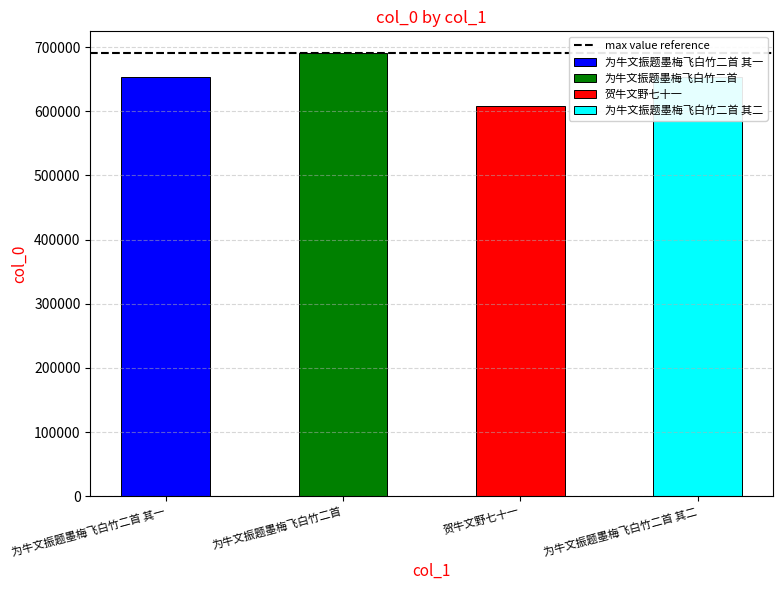

Reading right to left, what are all the values shown in this chart?

为牛文振题墨梅飞白竹二首 其二=653744	贺牛文野七十一=607665	为牛文振题墨梅飞白竹二首=689993	为牛文振题墨梅飞白竹二首 其一=653743